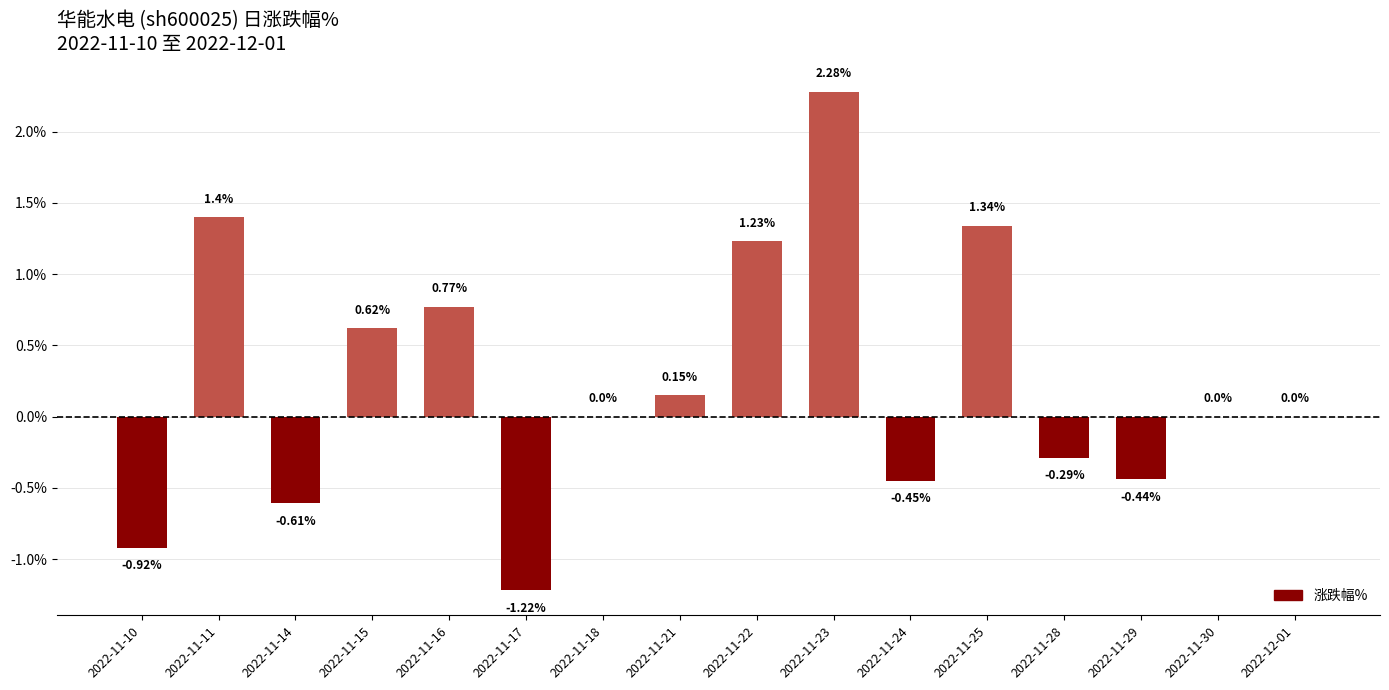

What is the sum of the values at 2022-11-17 and 2022-11-29?

-1.7